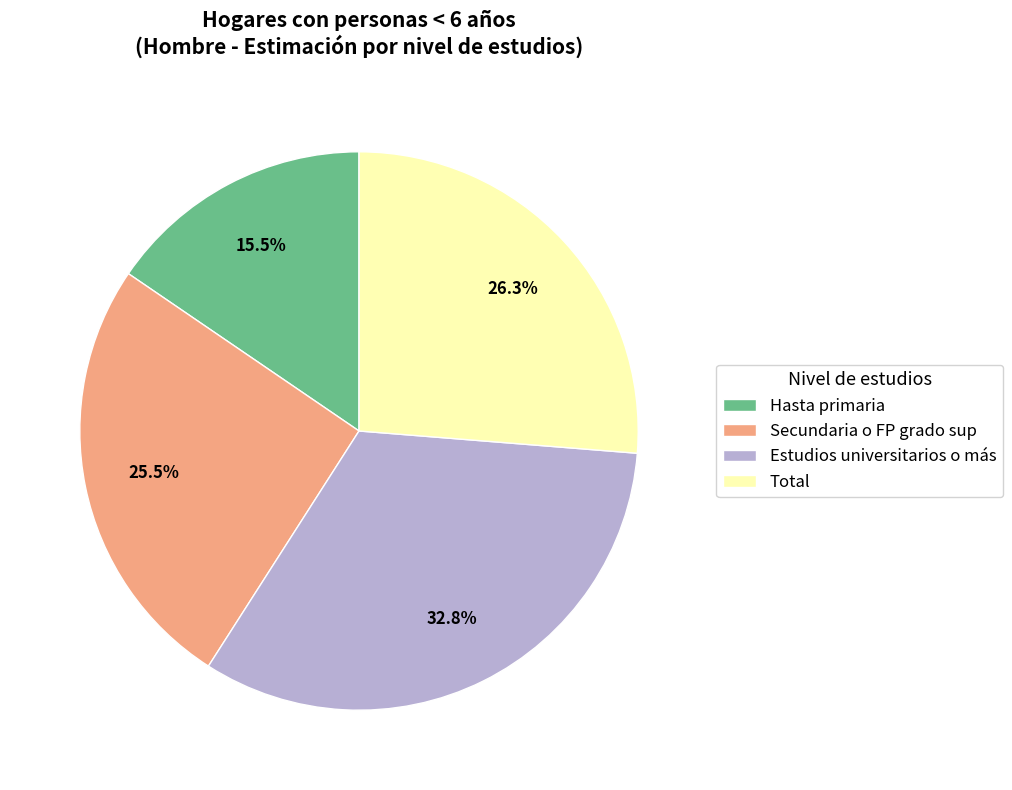

What percentage is the Estudios universitarios o más slice, to the nearest percent?

33%